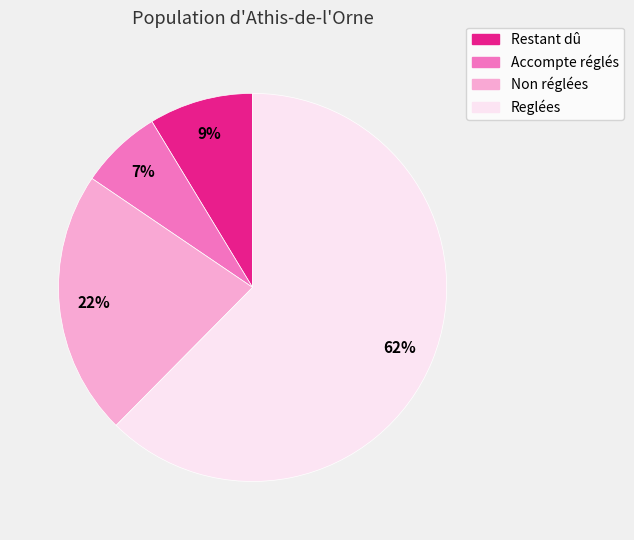

Is the sum of Reglées and Non réglées greater than half?

Yes